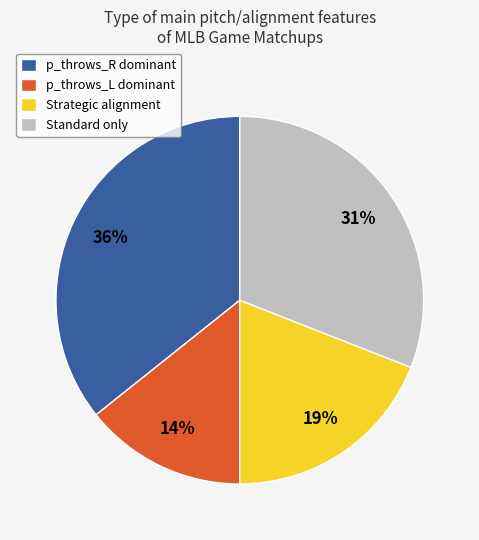

Is there a majority slice in this chart?

No